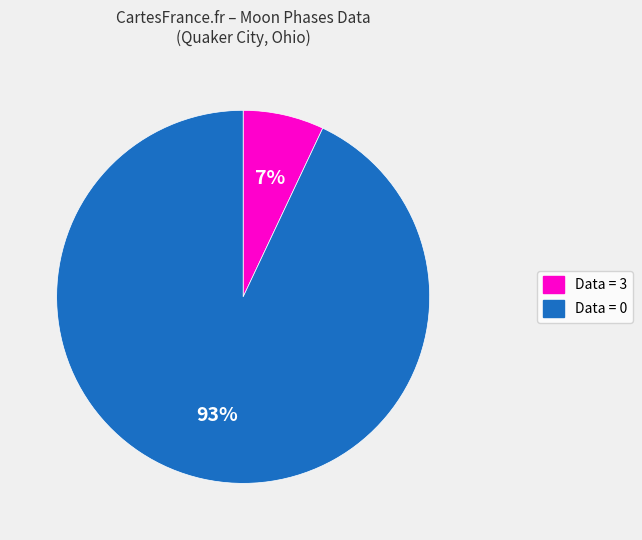

How many segments does this pie chart have?

2